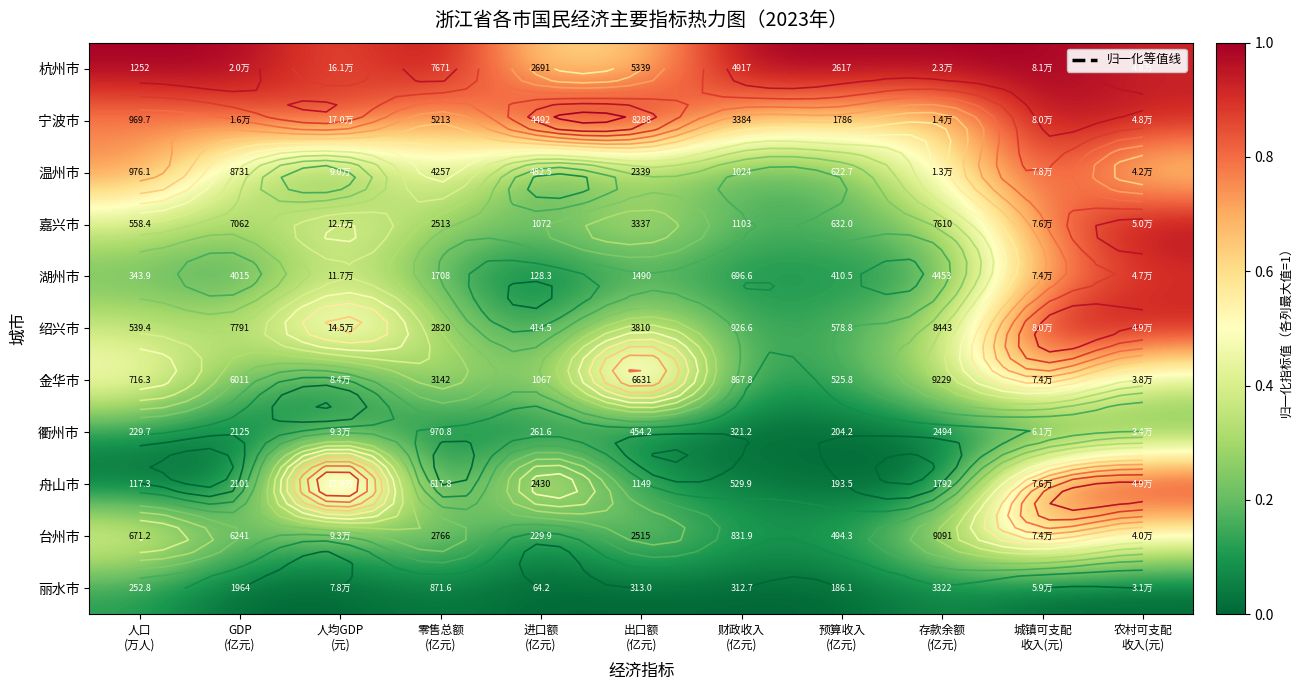

Where is 宁波市 nearest to the value 0?

存款余额 (亿元)